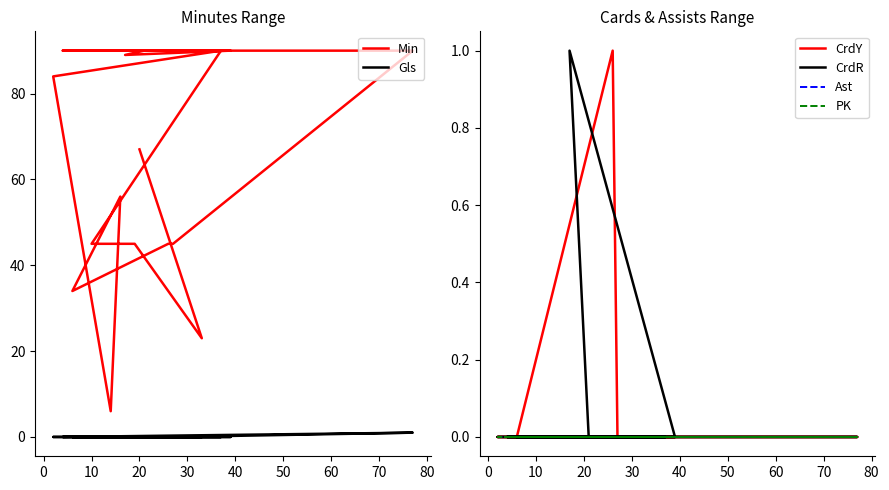

What is the maximum value shown in the chart?

90